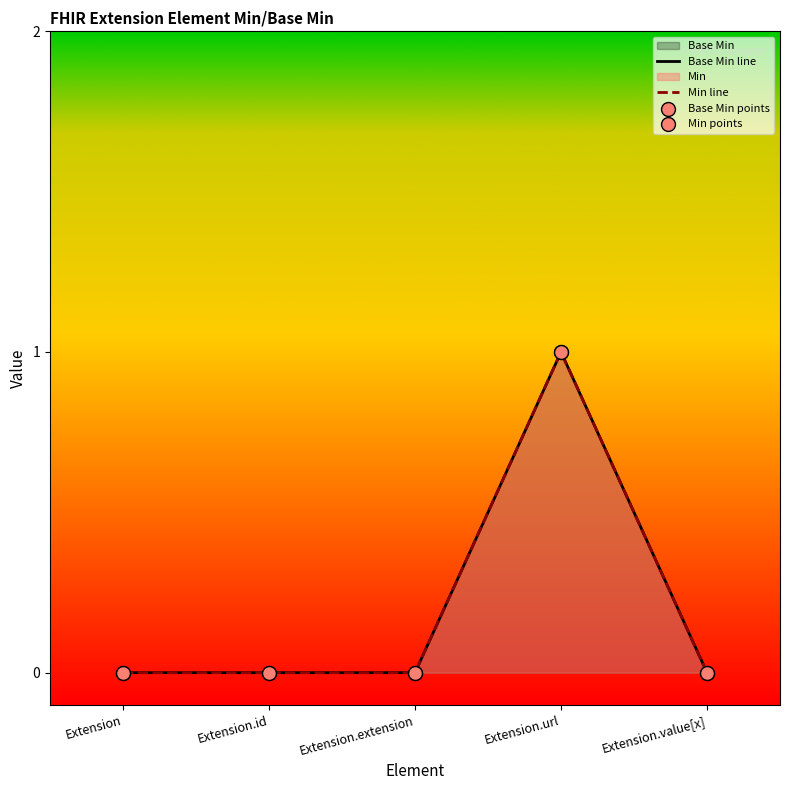

At how many categories does at least one series exceed 0?

1